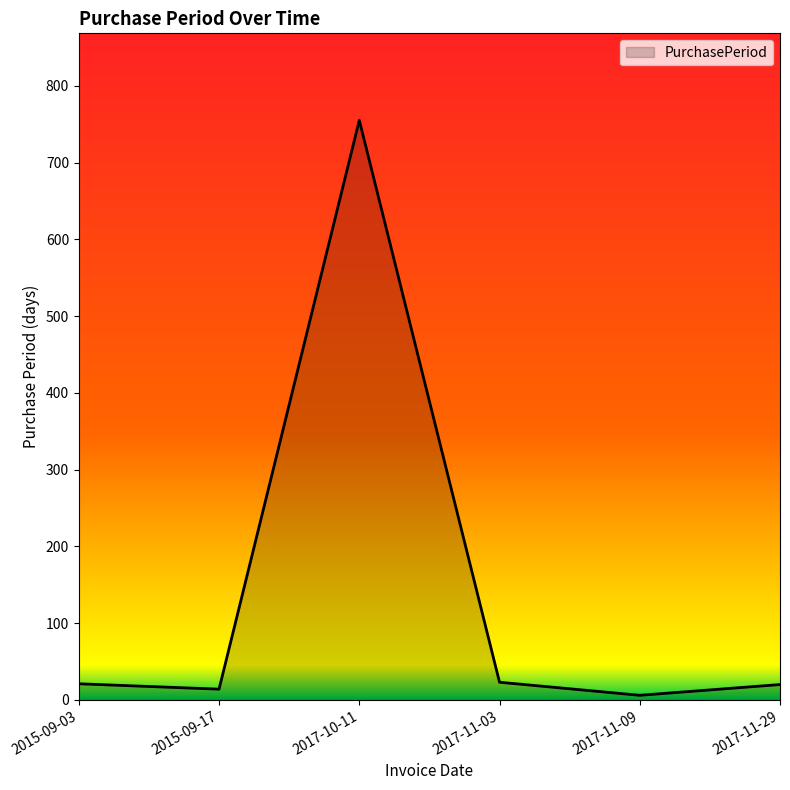

What is the sum of all values?

839